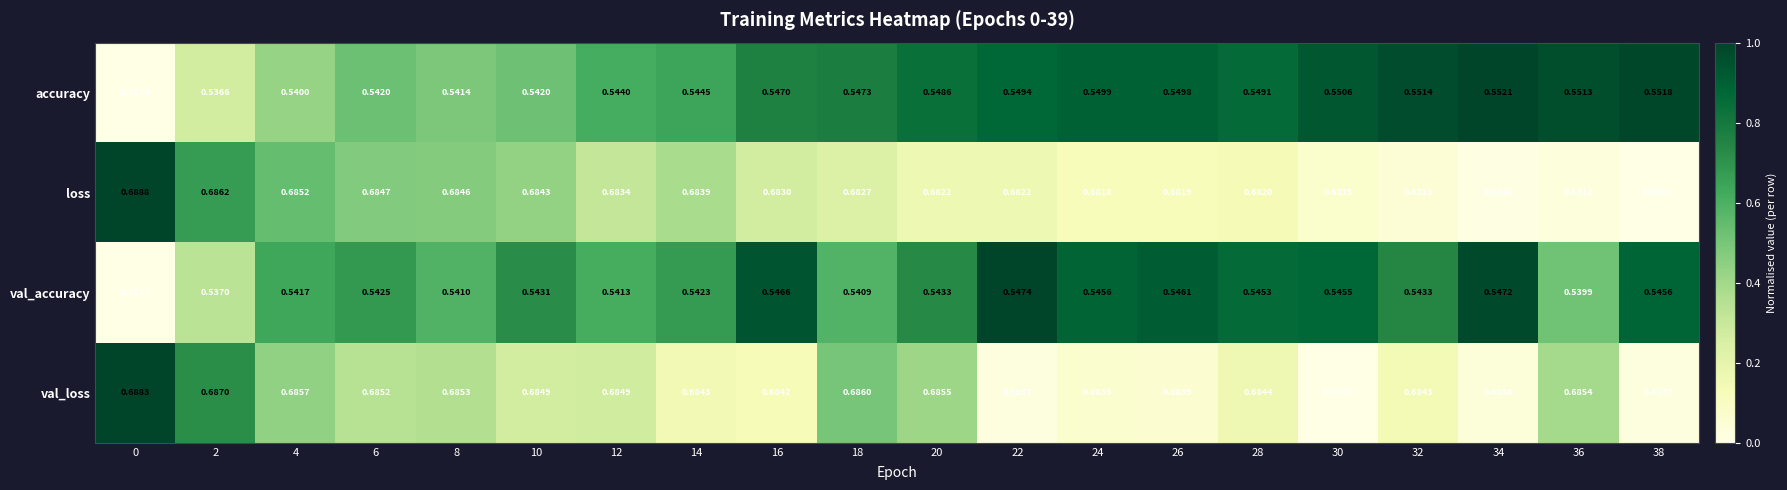

Which series has the widest spread of values?

accuracy